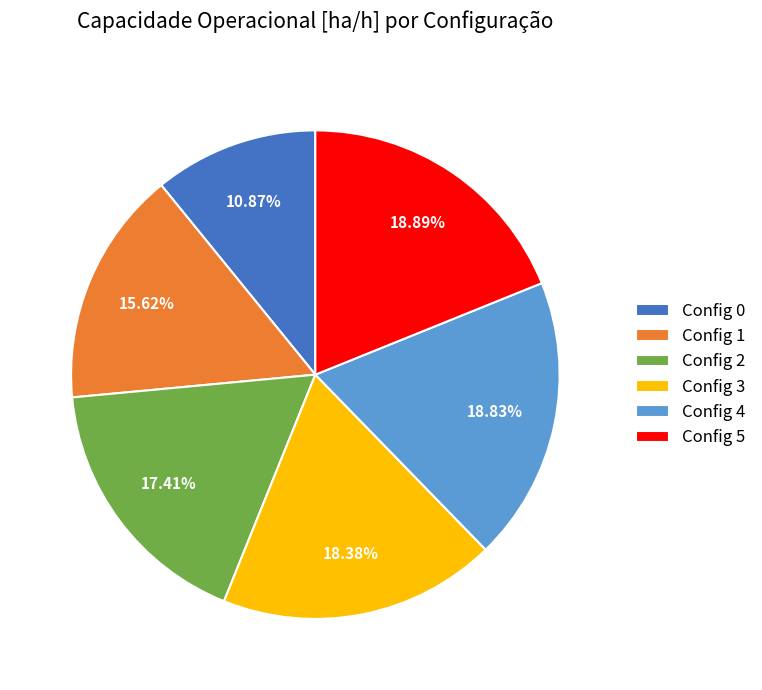

Is Config 1 the majority of the pie?

No